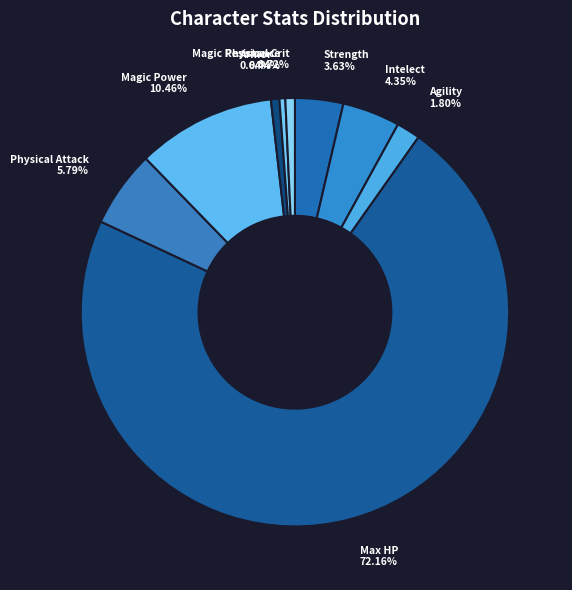

How many segments does this pie chart have?

9